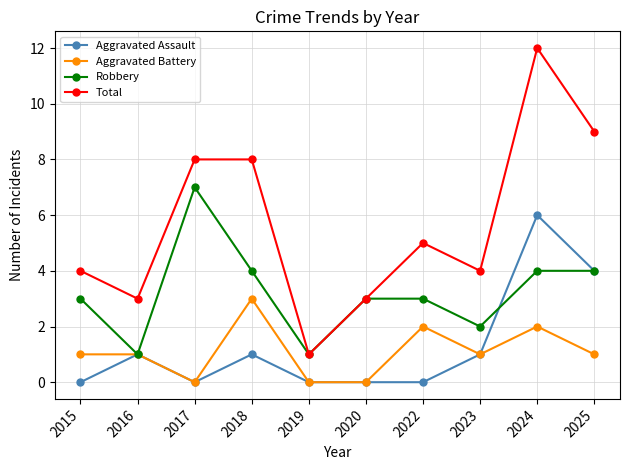

Rank the series by their maximum value, from lowest to highest.

Aggravated Battery, Aggravated Assault, Robbery, Total